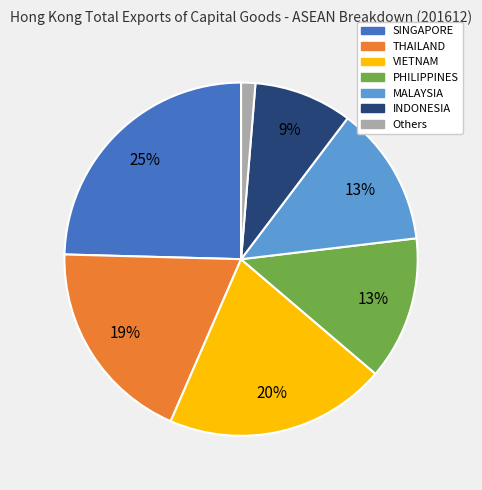

Does any single category account for the majority?

No